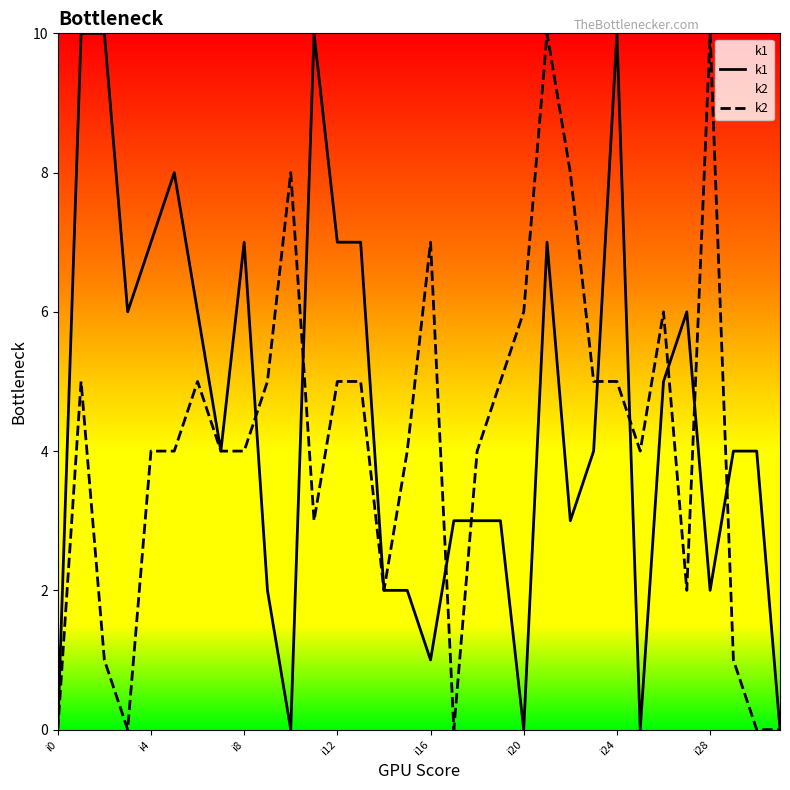

Which series changed the most between i4 and i20?

k1